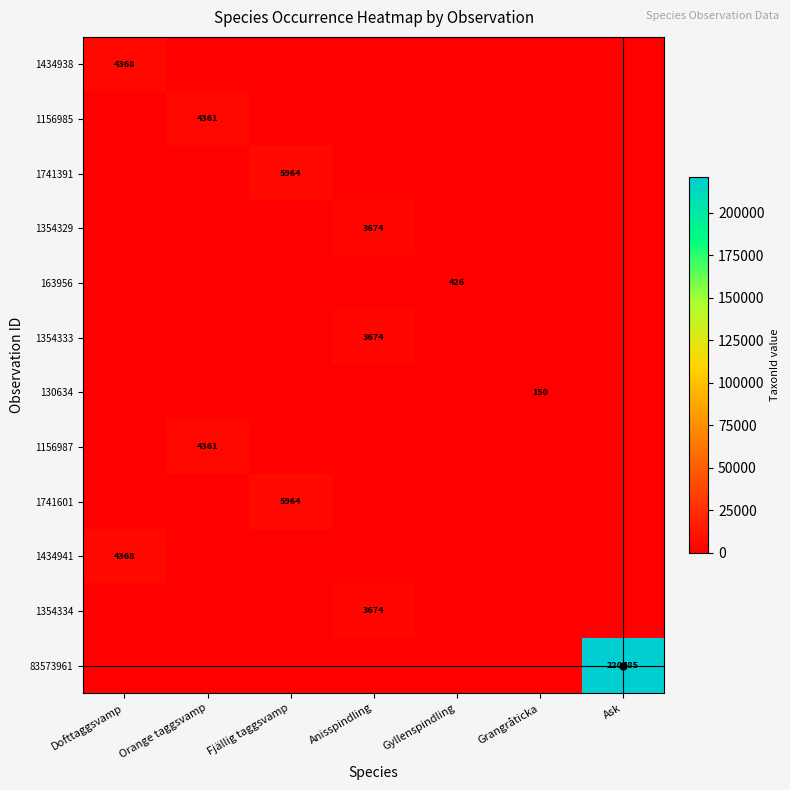

Is it true that 83573961 equals 115682 at Ask?

False